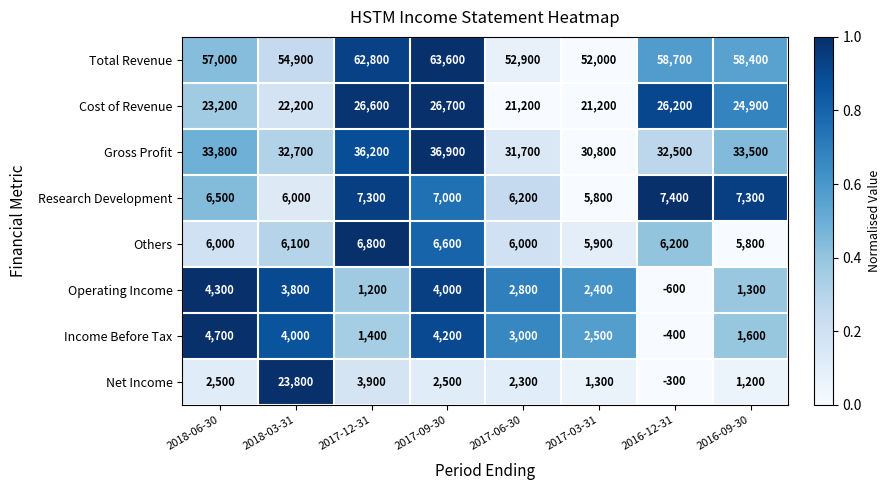

Which series changed the most between 2018-06-30 and 2016-12-31?

Income Before Tax